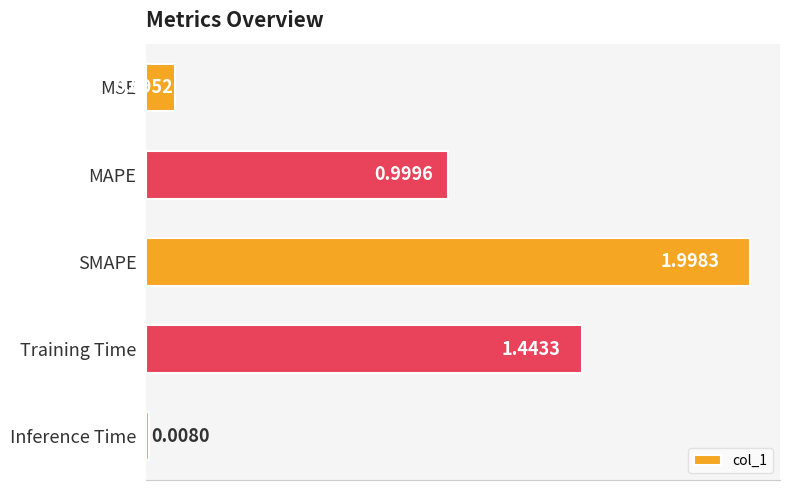

Where is the data nearest to the value 1?

MAPE